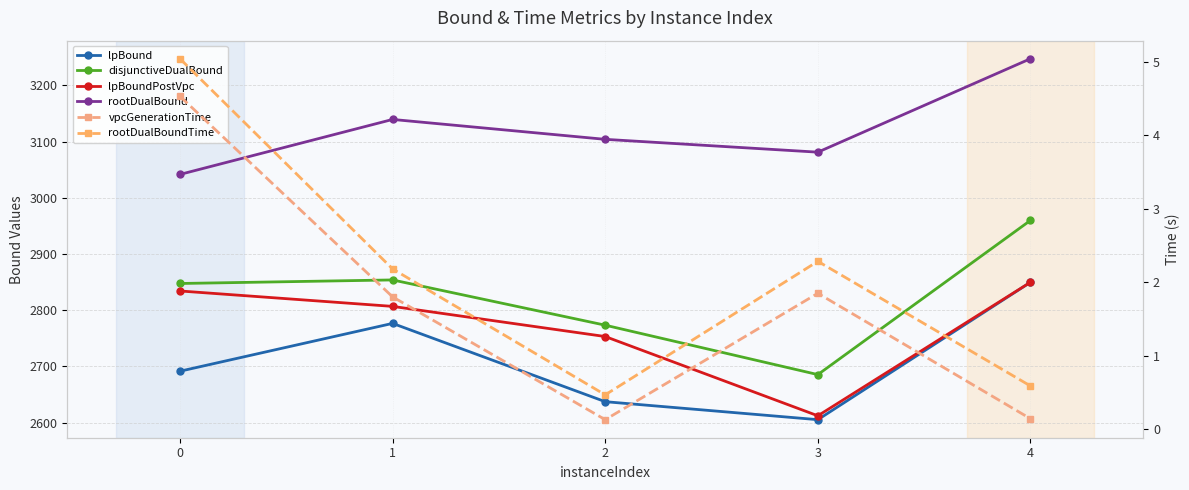

Rank the categories by lpBound value from highest to lowest.

4, 1, 0, 2, 3